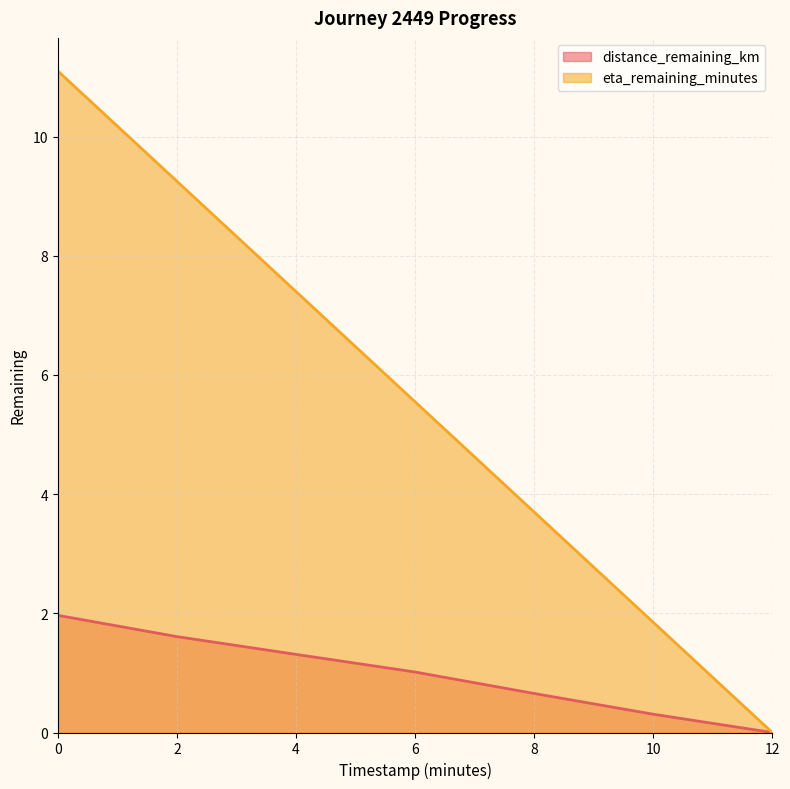

Reading left to right, what are all the values shown in this chart?

distance_remaining_km line: 0=2.0	2=1.6	4=1.3	6=1.0	8=0.7	10=0.3	12=0.0
eta_remaining_minutes line: 0=11.1	2=9.2	4=7.4	6=5.5	8=3.7	10=1.9	12=0.0